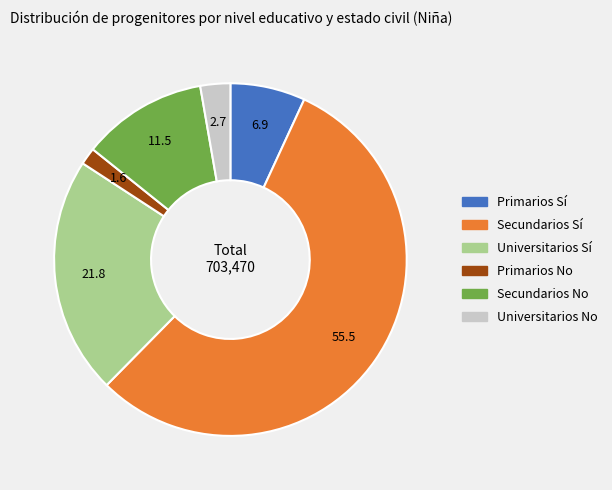

Which category accounts for the majority?

Secundarios Sí